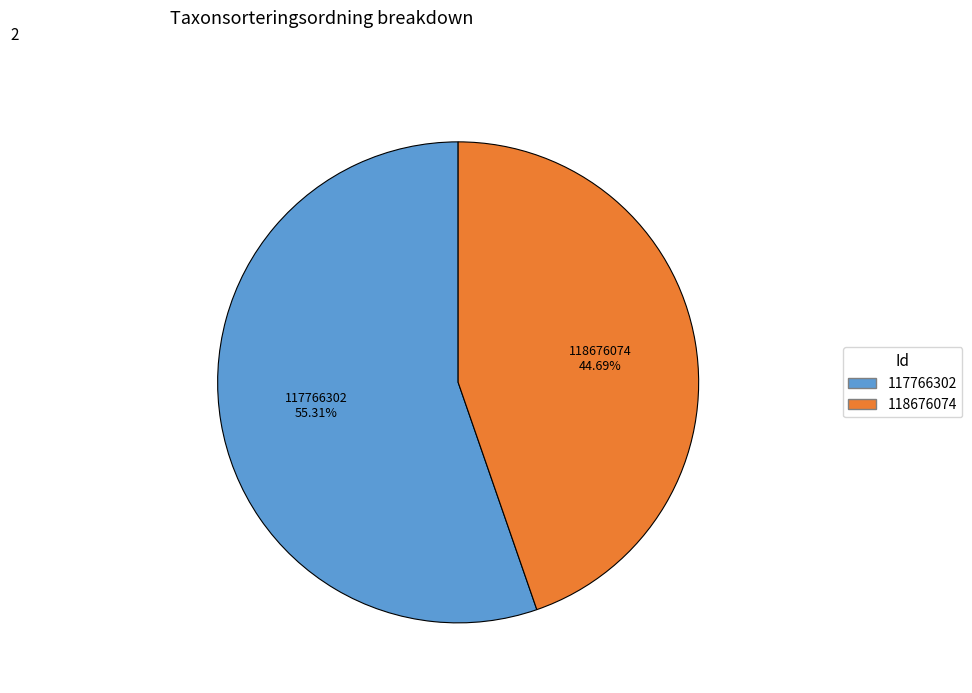

Is it true that 118676074 is 52% of the pie?

False